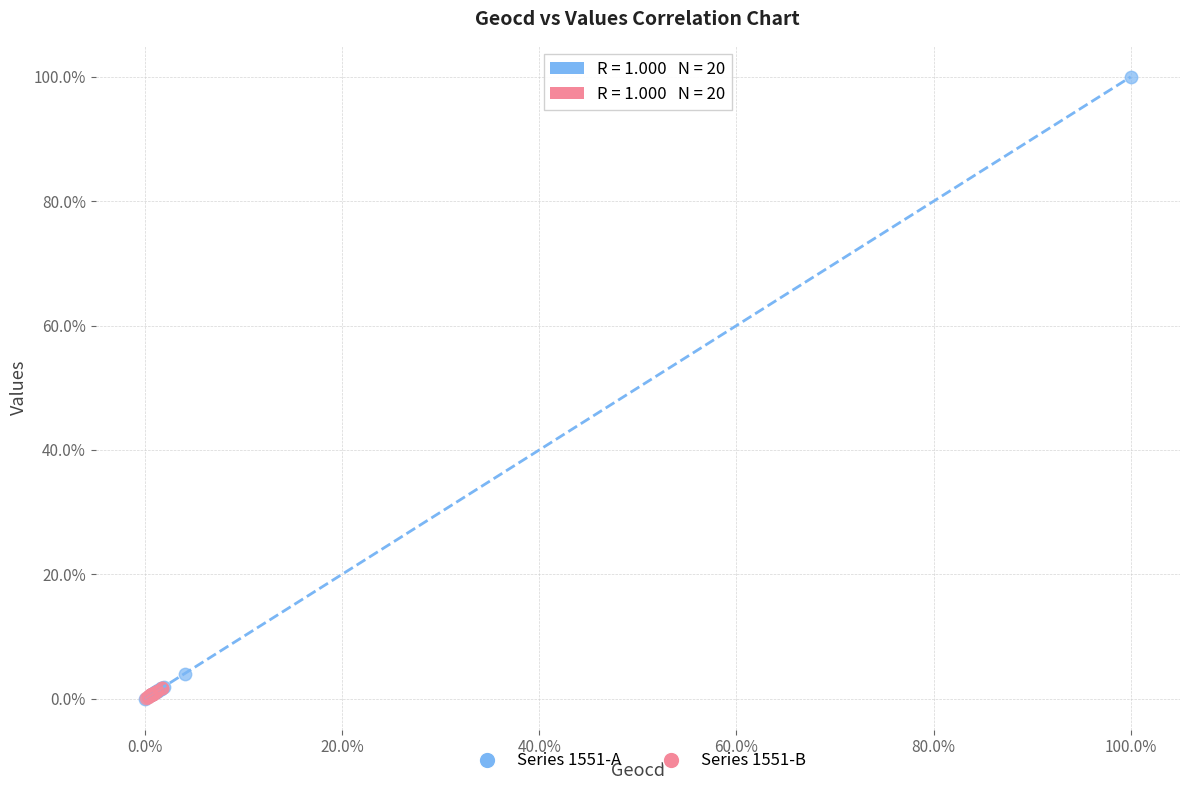

Which series reaches the maximum Y coordinate?

Series 1551-A